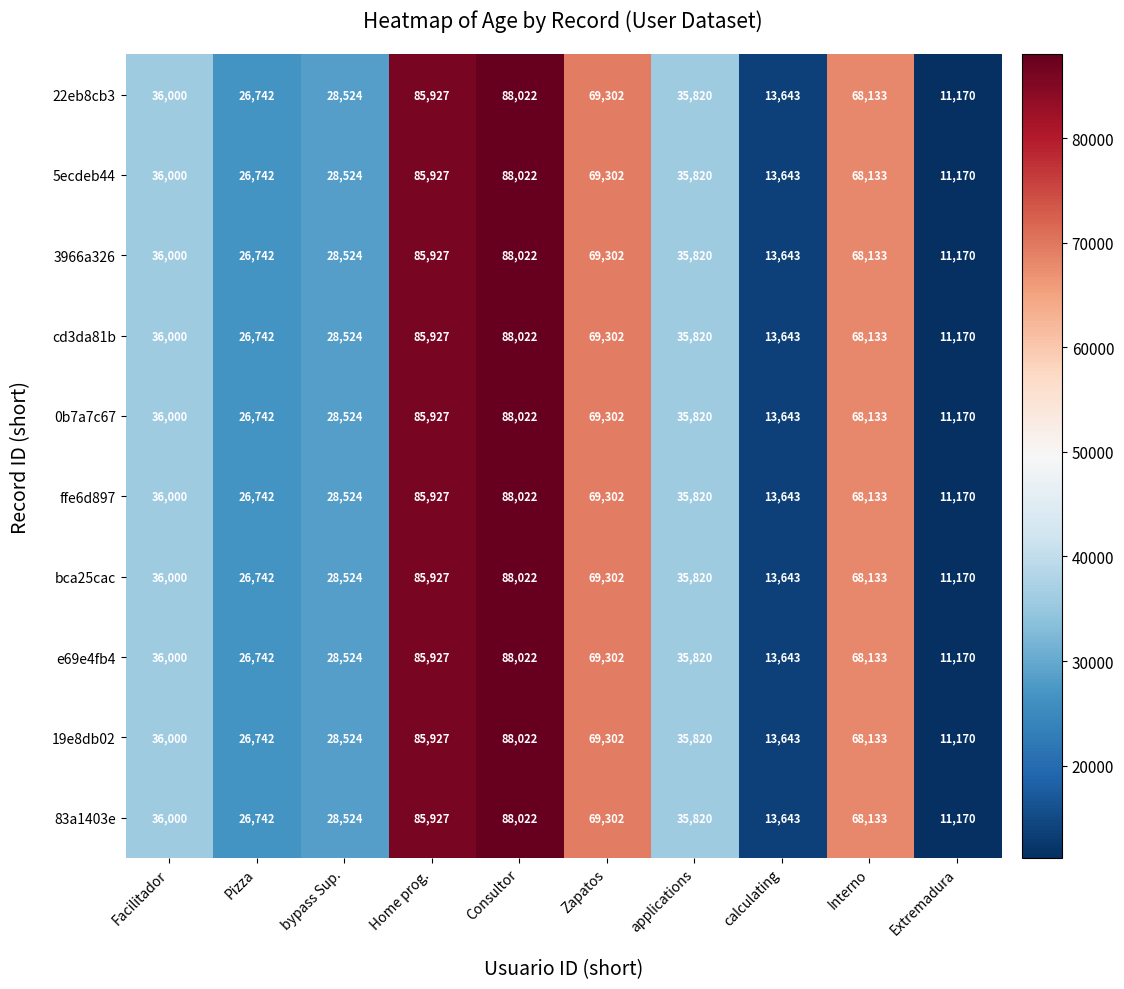

What is the maximum value for 22eb8cb3?

88022